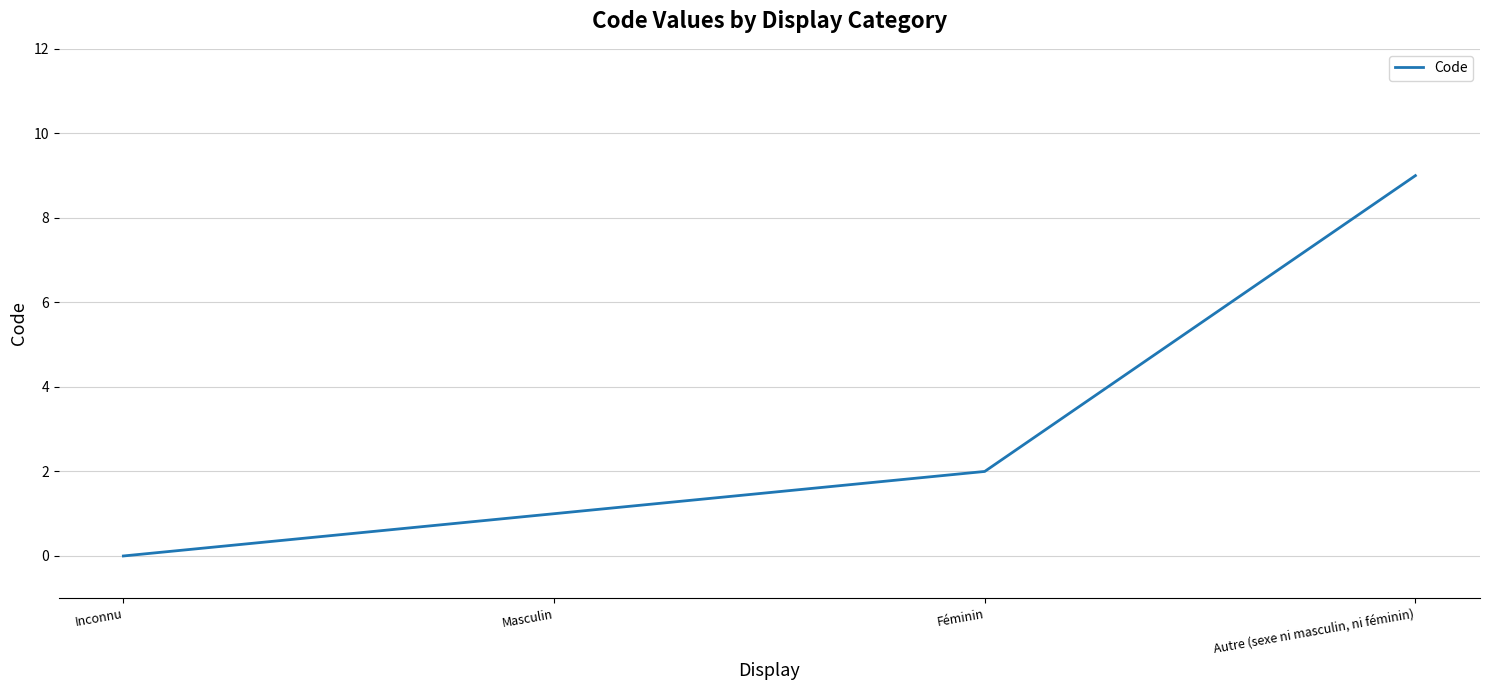

How many distinct data groups are displayed?

1